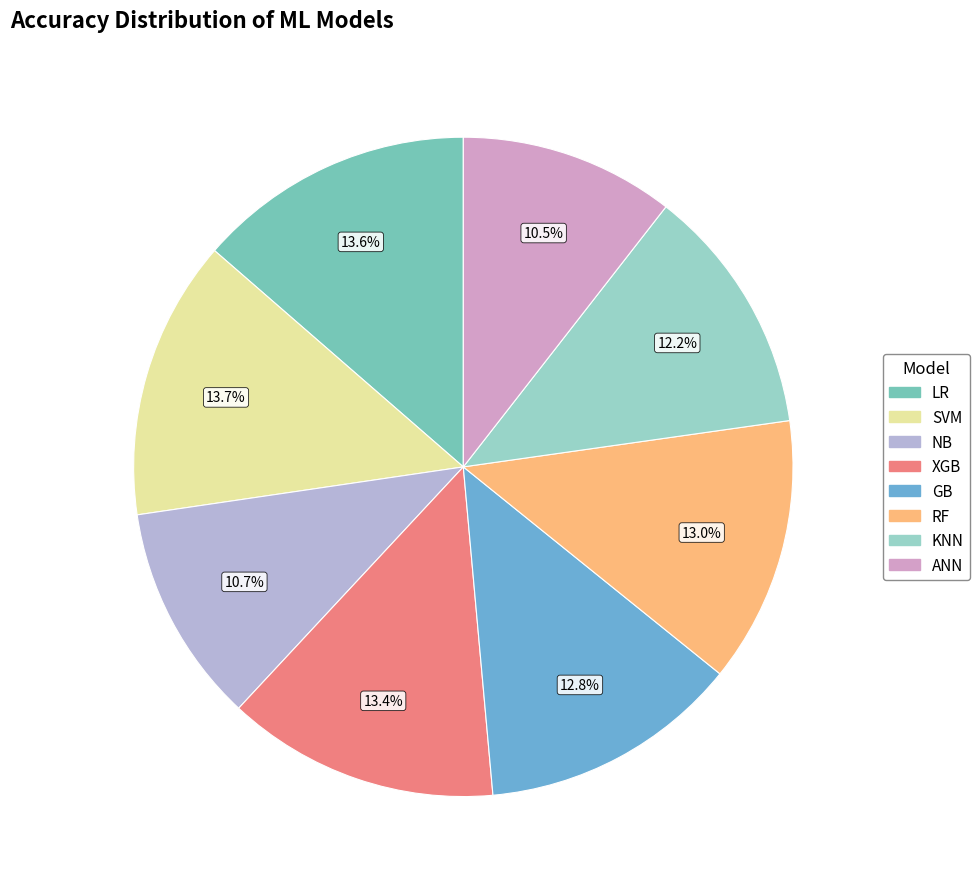

Is GB the majority of the pie?

No